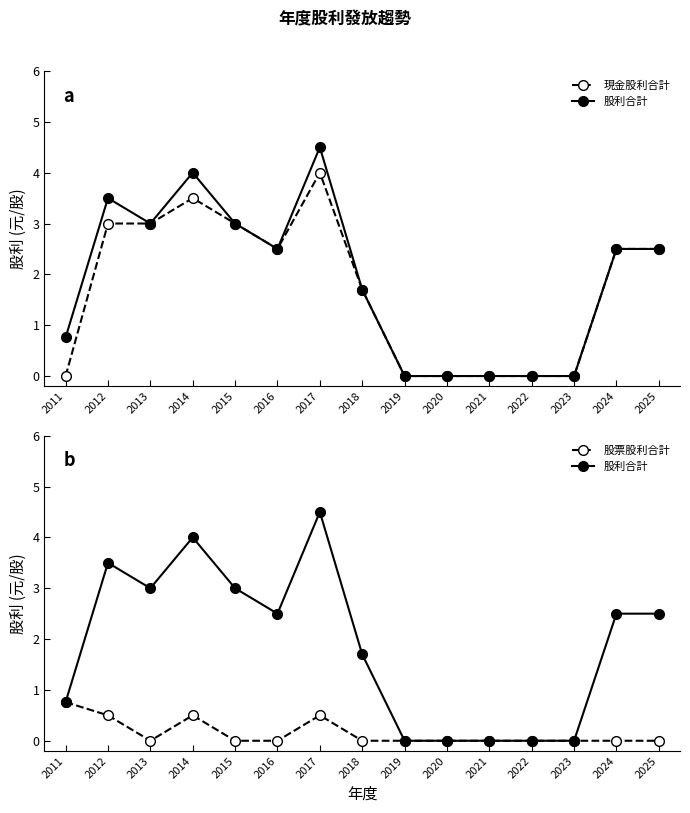

Which label corresponds to the largest value in the chart?

2017